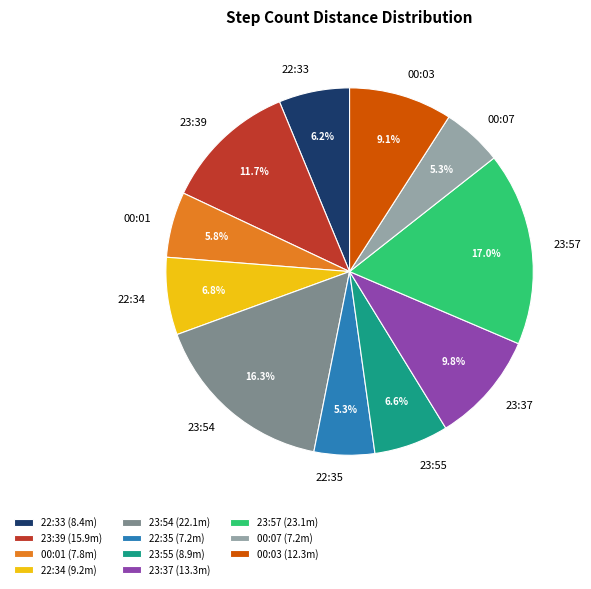

What percentage is the 00:01 slice, to the nearest percent?

6%